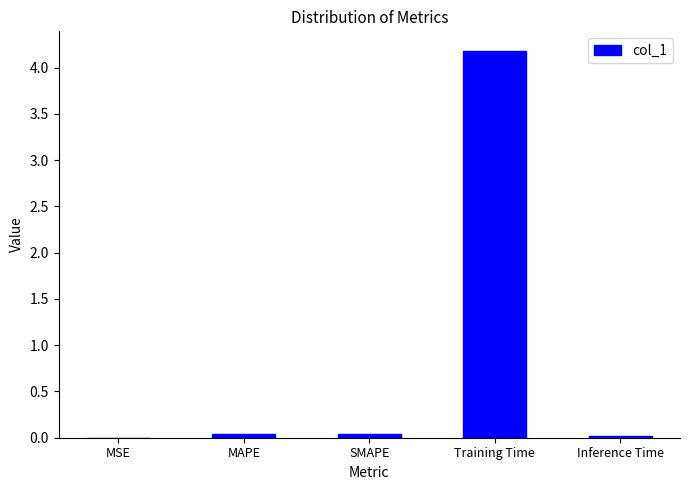

What is the sum of all values?

4.3